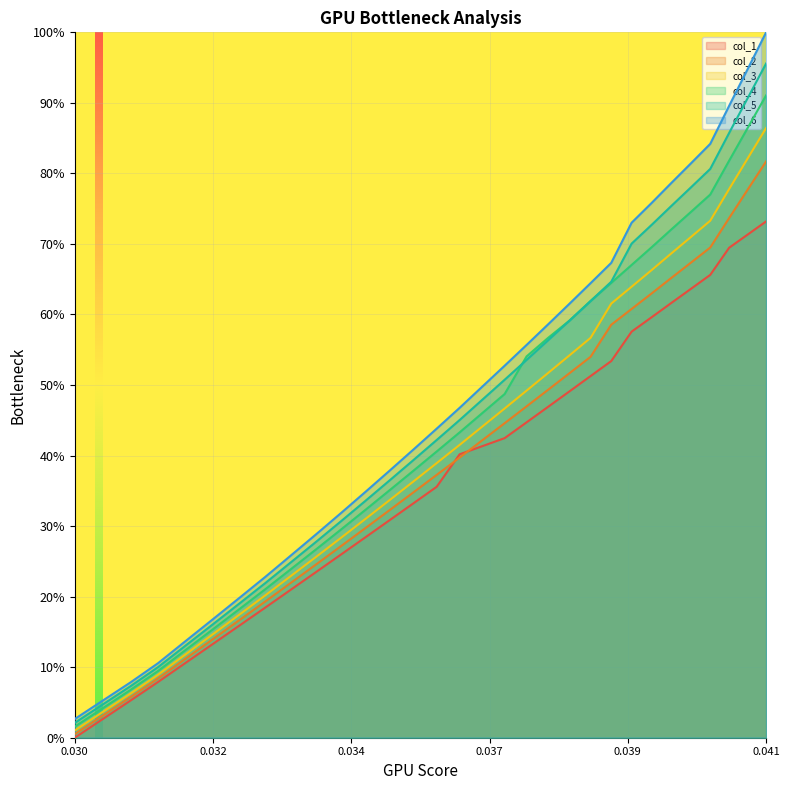

Which series has the largest range (max minus min)?

col_6